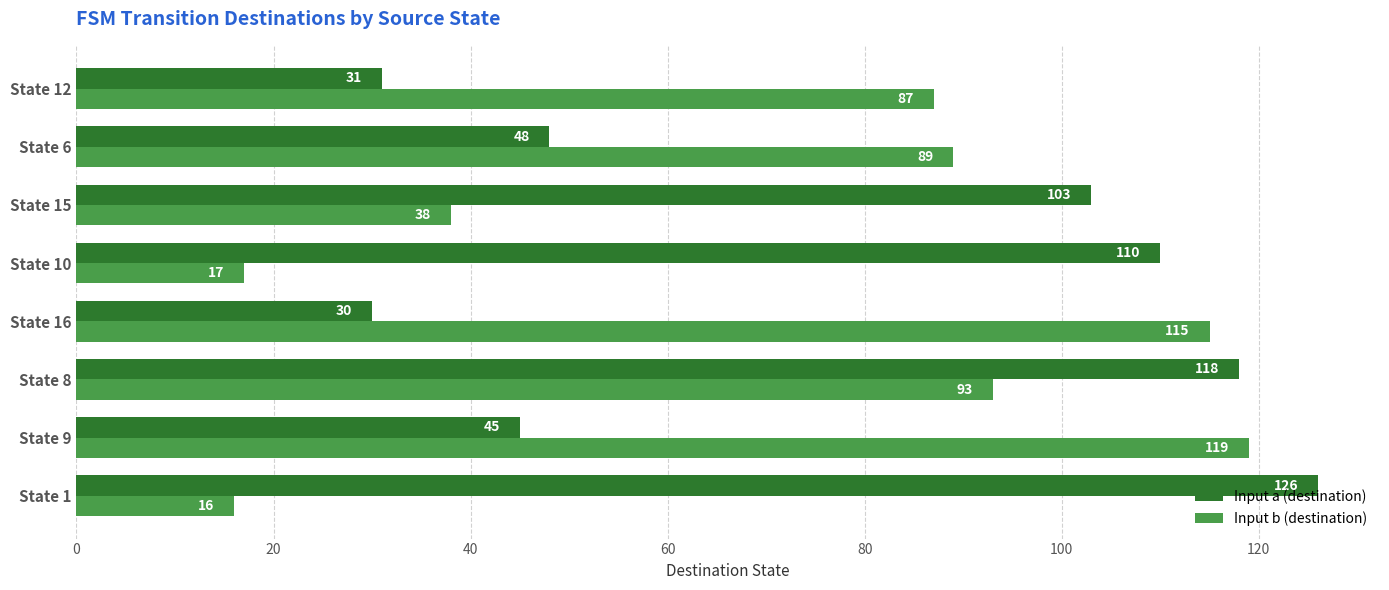

How many values in the Input a (destination) series are below 103?

4